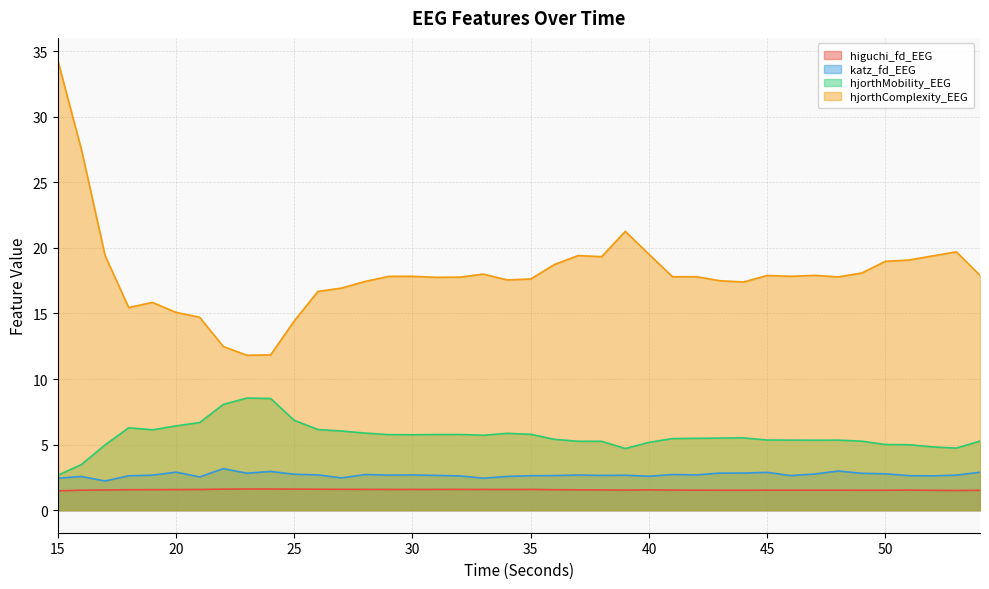

What is the spread (max minus min) of values at 23?

10.2